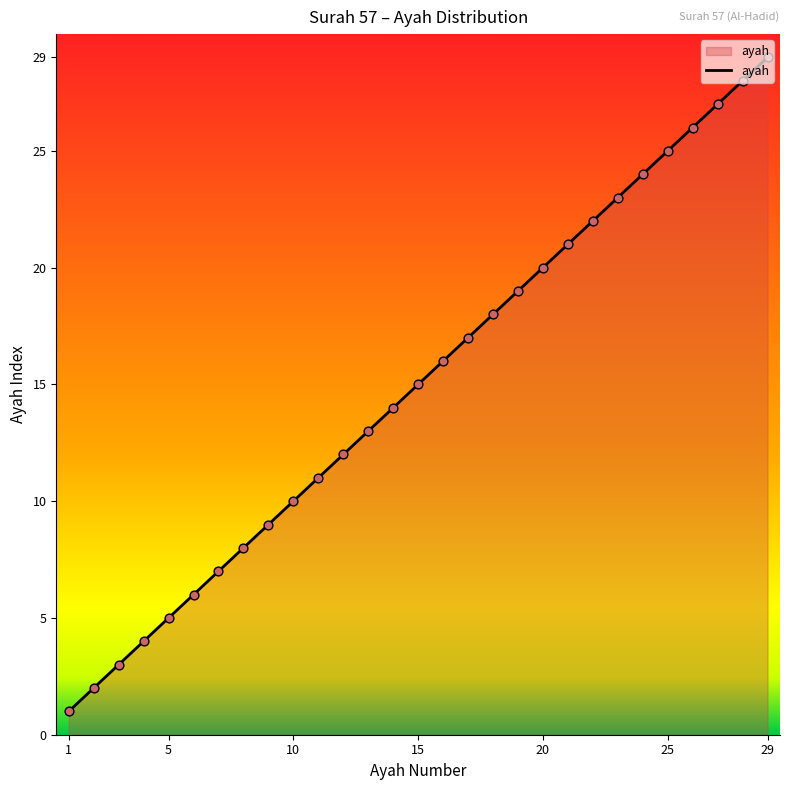

What is the greatest value displayed?

29